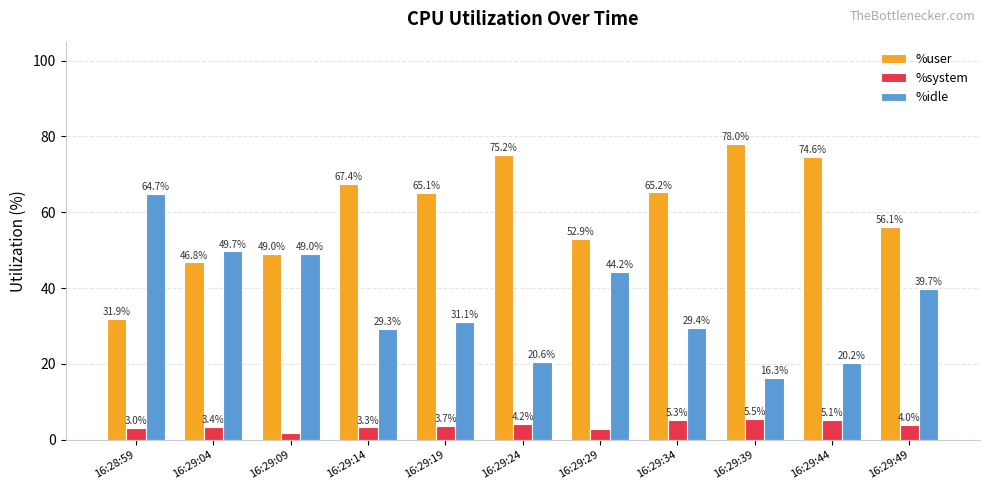

What is the difference between the %system values at 16:28:59 and 16:29:09?

1.2